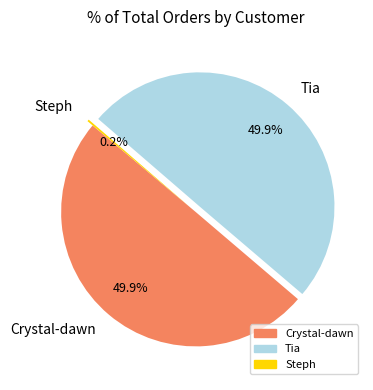

What portion of the pie excludes Crystal-dawn?

50.1%